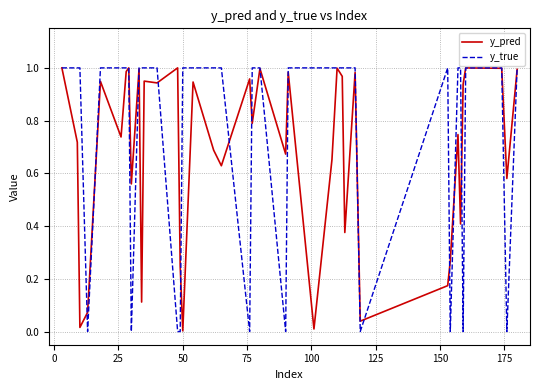

What is the average value of the y_true series?

0.8